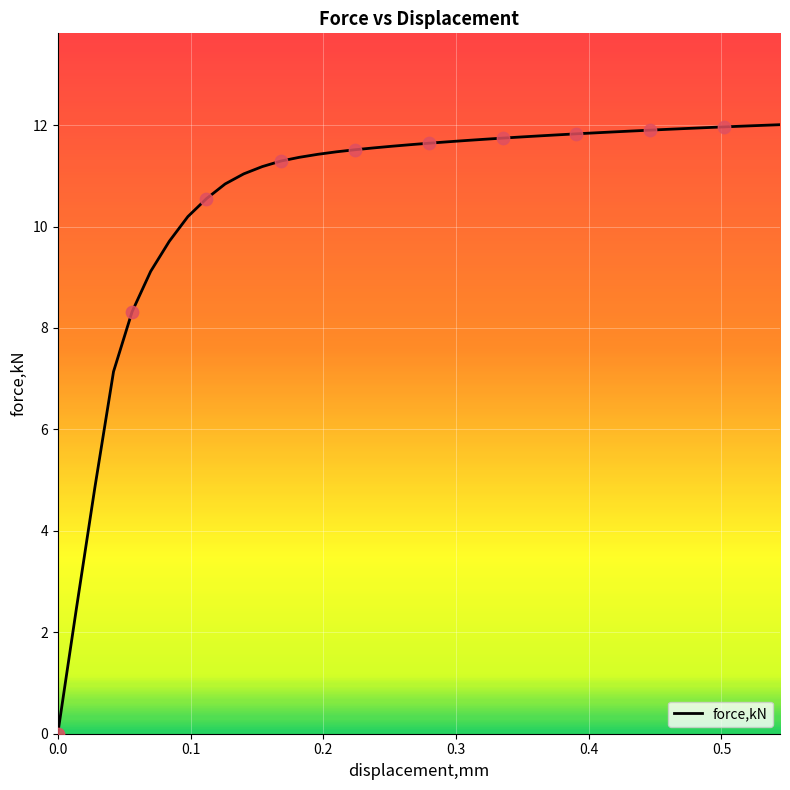

What is the greatest value displayed?

12.0